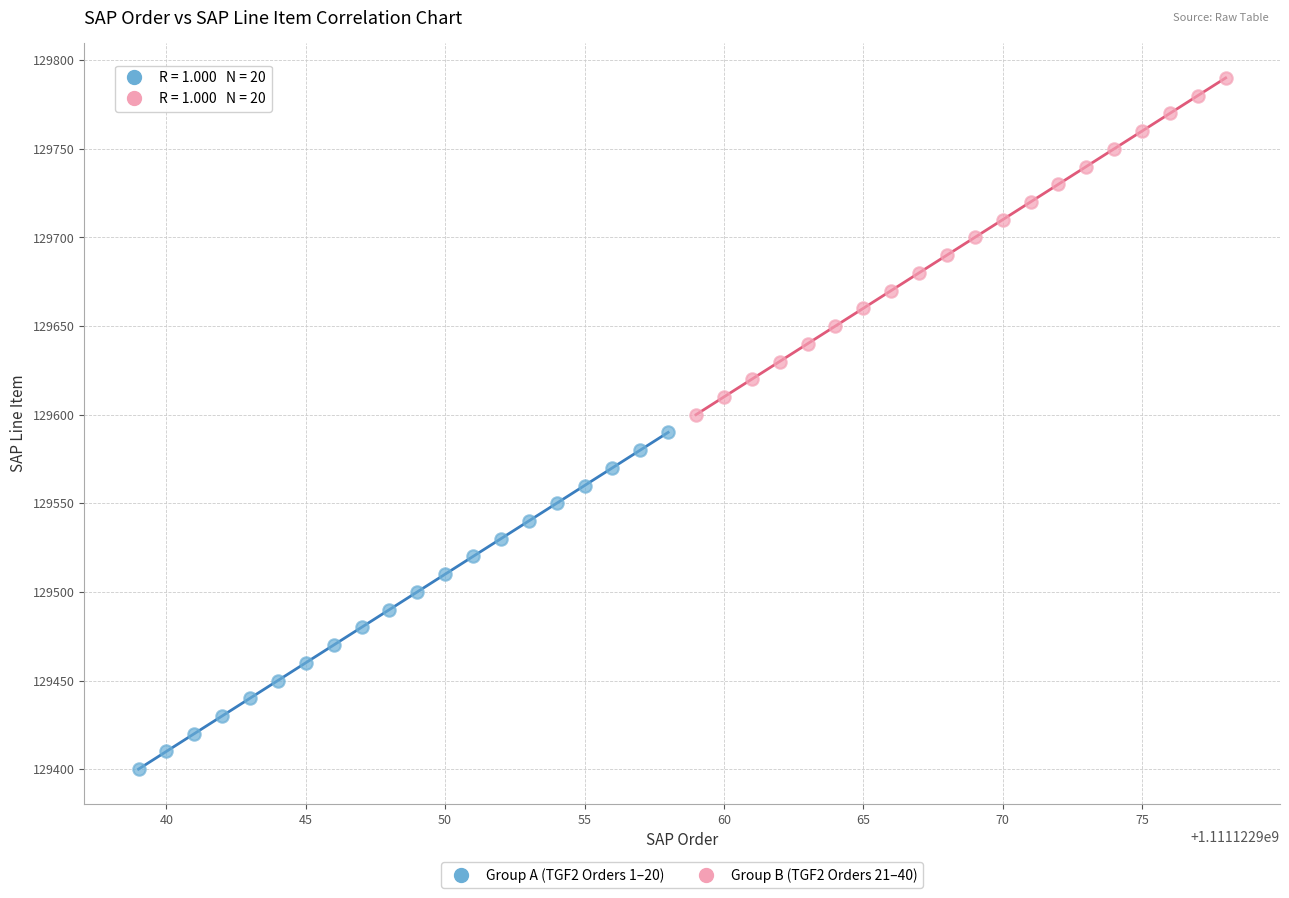

Which series contains the highest Y value?

Group B (TGF2 Orders 21–40)